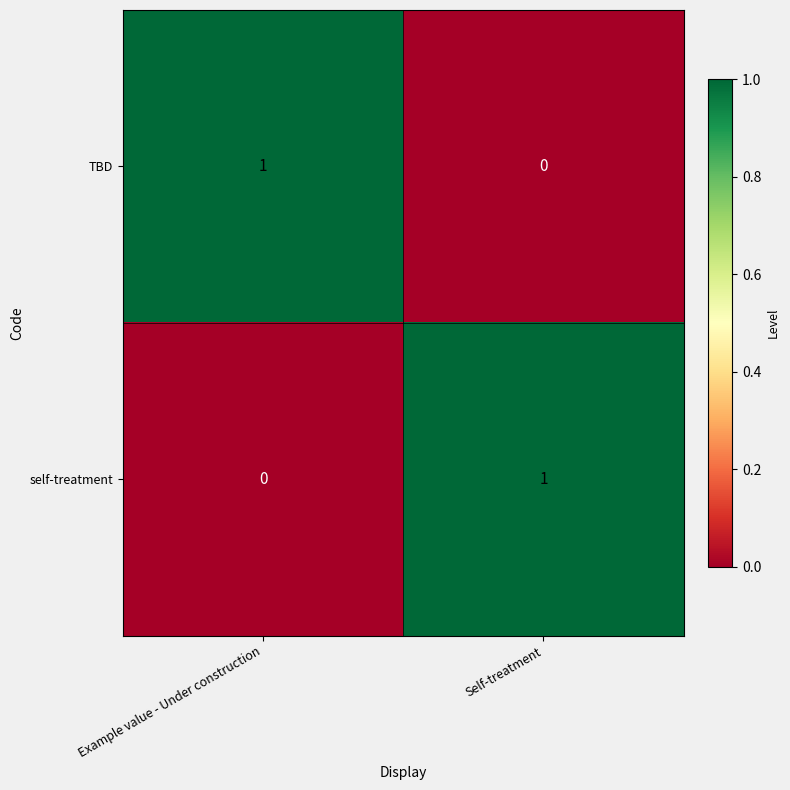

Count the number of data series in this chart.

2